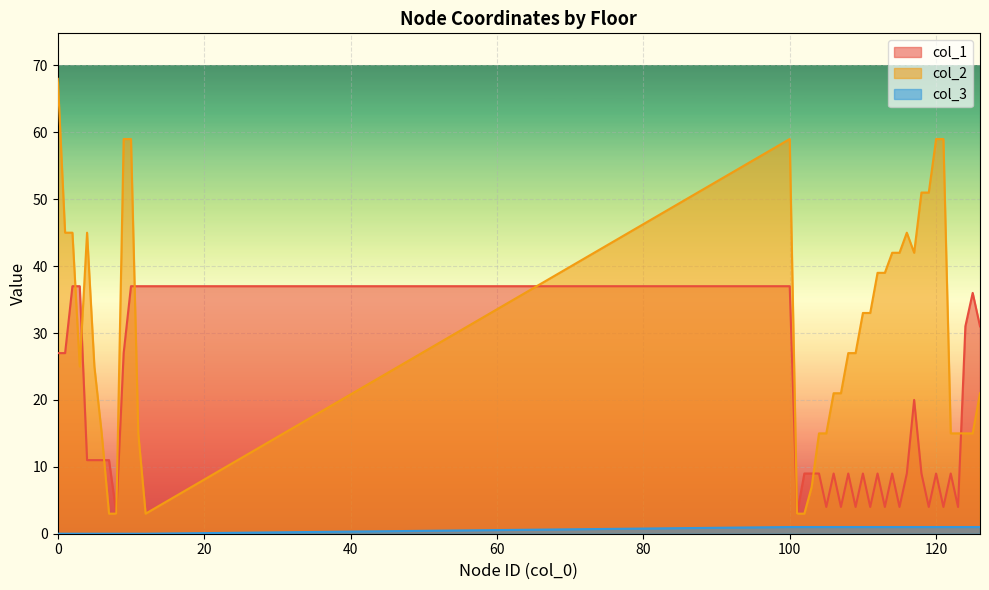

Which series has the largest total across all categories?

col_2